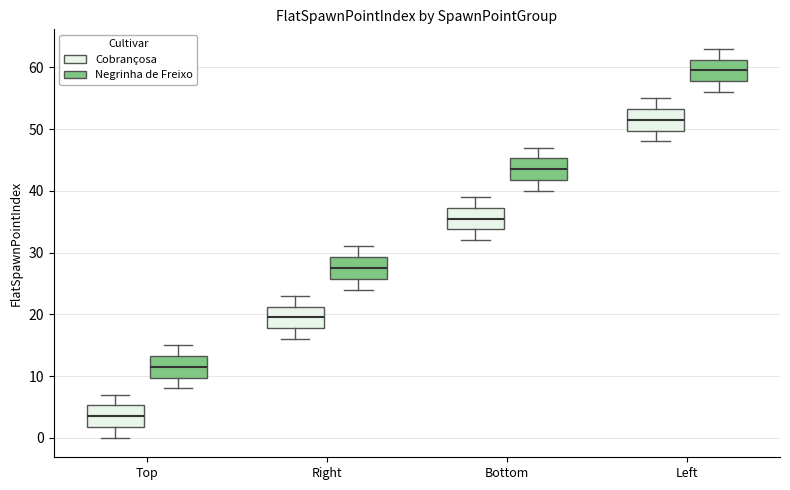

Reading left to right, transcribe this box plot: for each box, give where its median line is, the range the box spans, and where its two whiskers end, as read against the y-axis. The values are not printed on the chart, so give them approximately, as read against the axis.

Top (Cobrançosa): median 4, box 2 to 5, whiskers 0 to 7
Top (Negrinha de Freixo): median 12, box 10 to 13, whiskers 8 to 15
Right (Cobrançosa): median 20, box 18 to 21, whiskers 16 to 23
Right (Negrinha de Freixo): median 28, box 26 to 29, whiskers 24 to 31
Bottom (Cobrançosa): median 36, box 34 to 37, whiskers 32 to 39
Bottom (Negrinha de Freixo): median 44, box 42 to 45, whiskers 40 to 47
Left (Cobrançosa): median 52, box 50 to 53, whiskers 48 to 55
Left (Negrinha de Freixo): median 60, box 58 to 61, whiskers 56 to 63